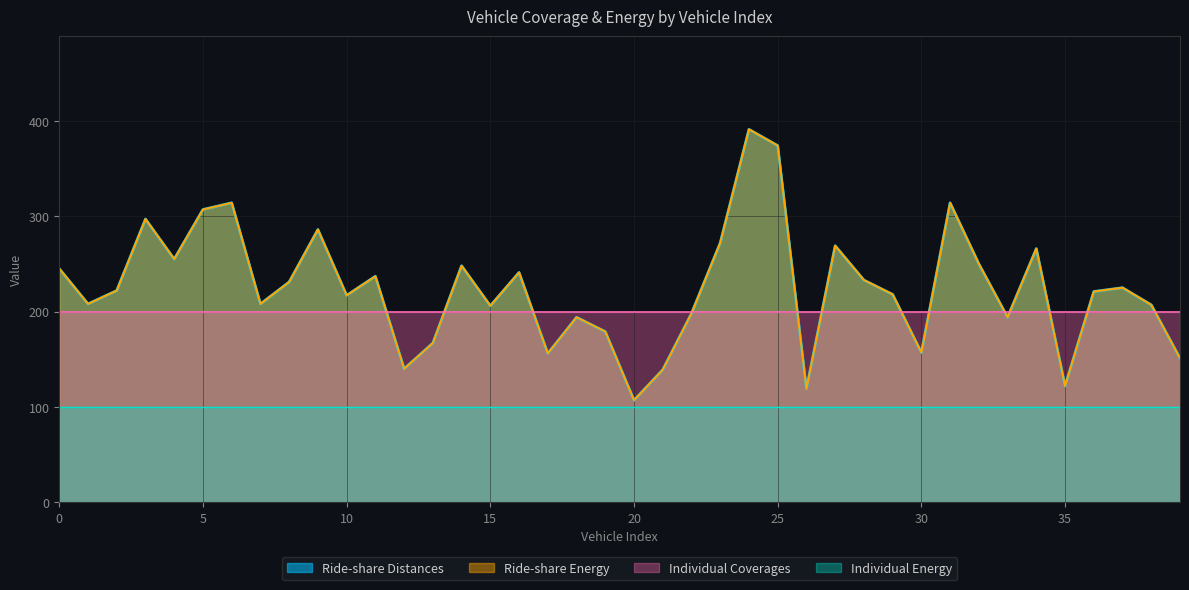

List the labels in order of Ride-share Energy value, smallest first.

20, 26, 35, 21, 12, 39, 17, 30, 13, 19, 18, 33, 22, 15, 38, 1, 7, 10, 29, 36, 2, 37, 8, 28, 11, 16, 0, 14, 32, 4, 34, 27, 23, 9, 3, 5, 6, 31, 25, 24